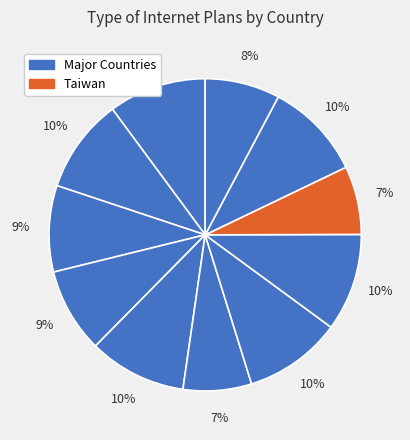

How many segments does this pie chart have?

11